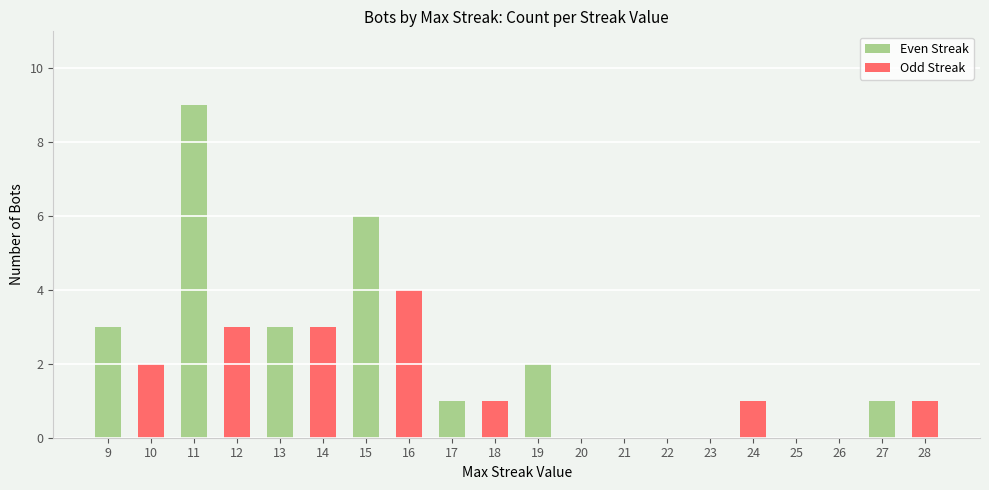

Which series changed the most between 14 and 25?

Odd Streak